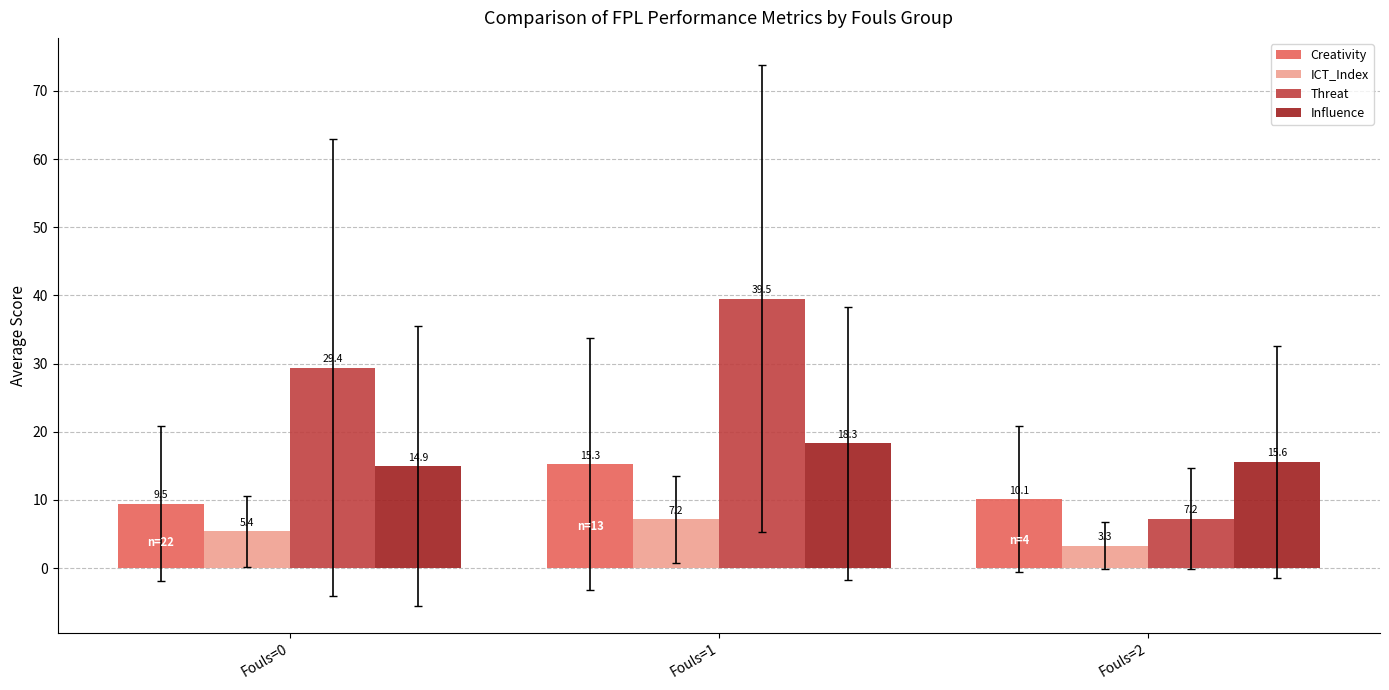

What is the difference between the highest and lowest values at Fouls=1?

32.4